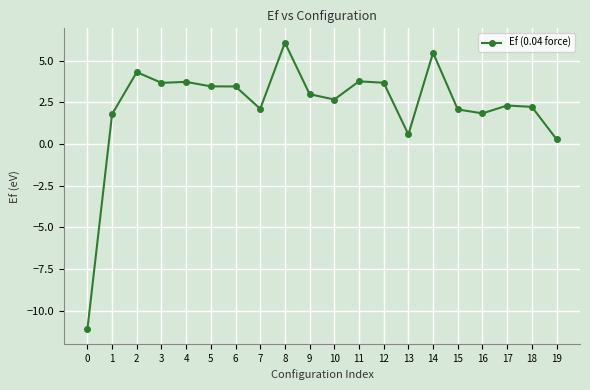

Which category has the highest value across all series?

8